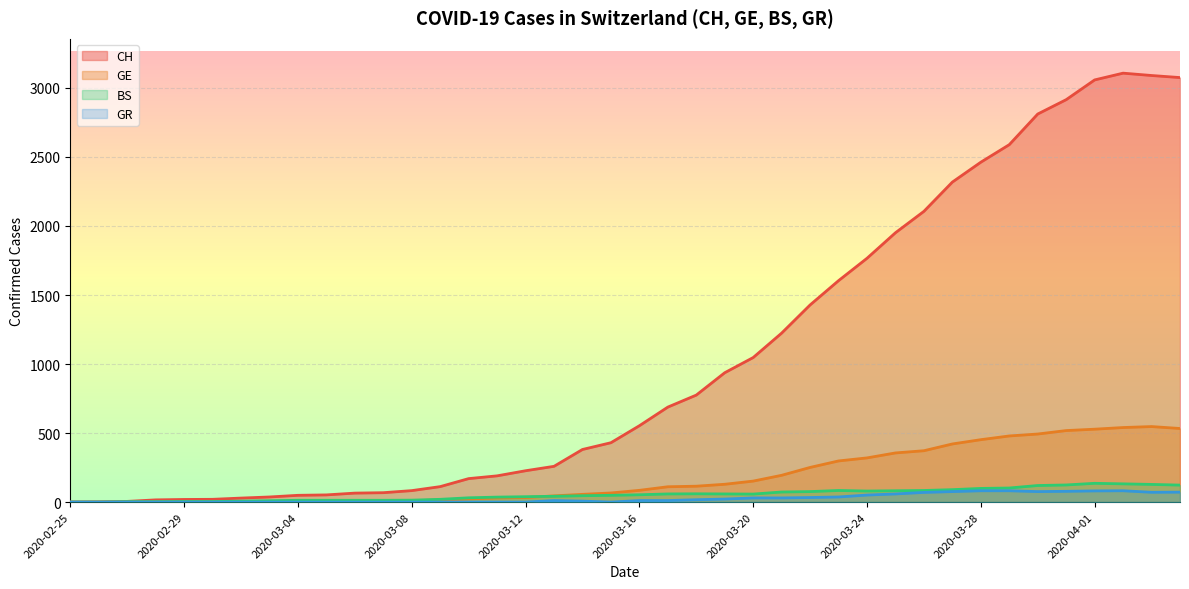

True or false: CH and BS cross at least once.

False